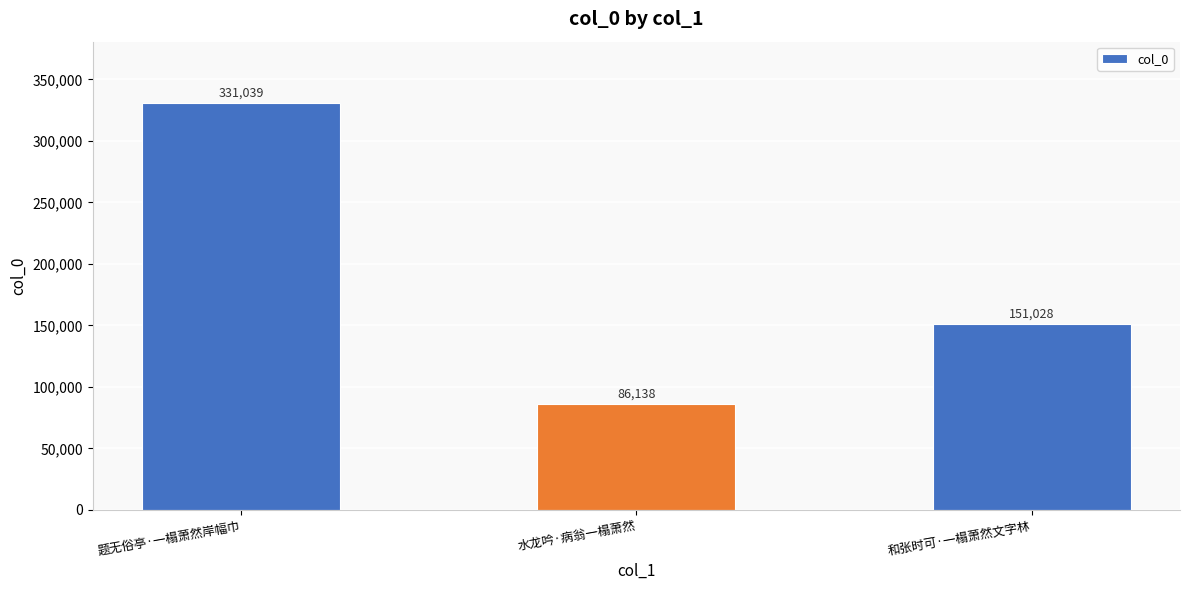

What position from the right is 和张时可·一榻萧然文字林?

1